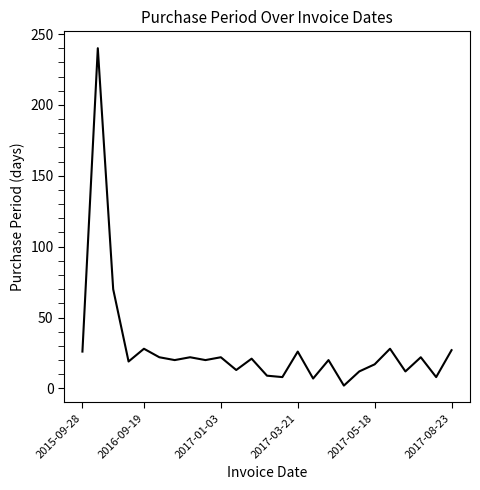

What is the maximum value shown in the chart?

240